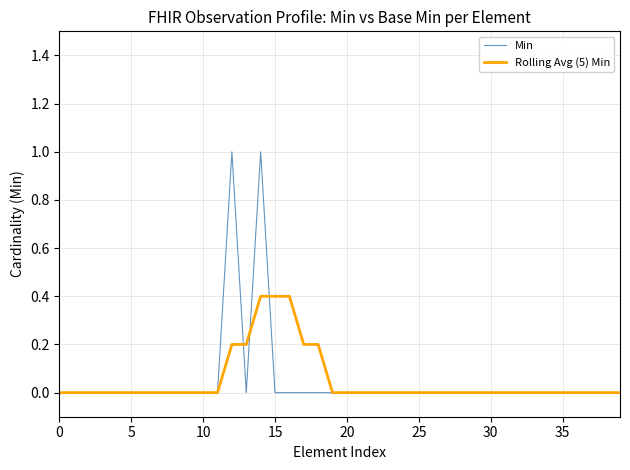

List the series in order of their peak value, highest first.

Min, Rolling Avg (5) Min